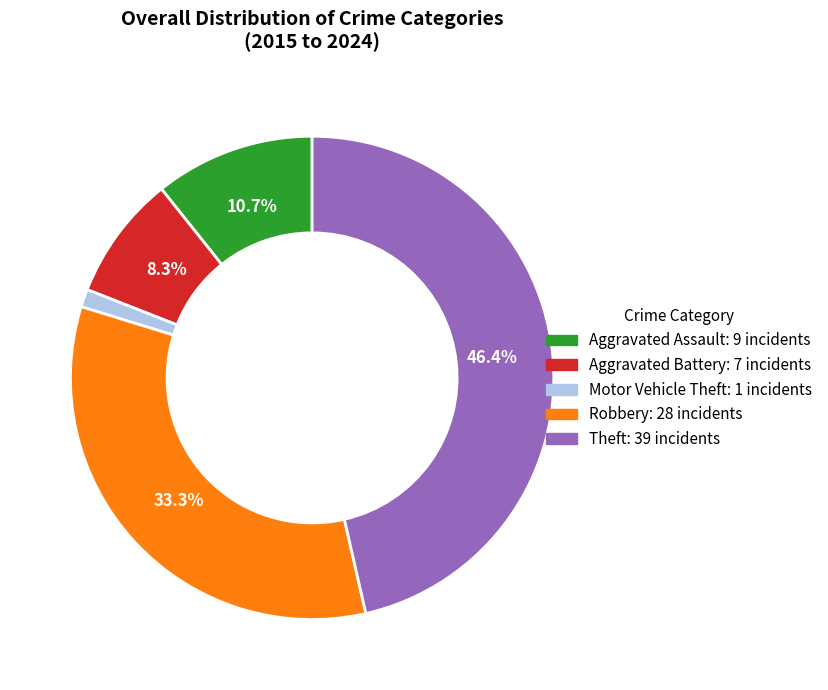

Which slice is the largest?

Theft